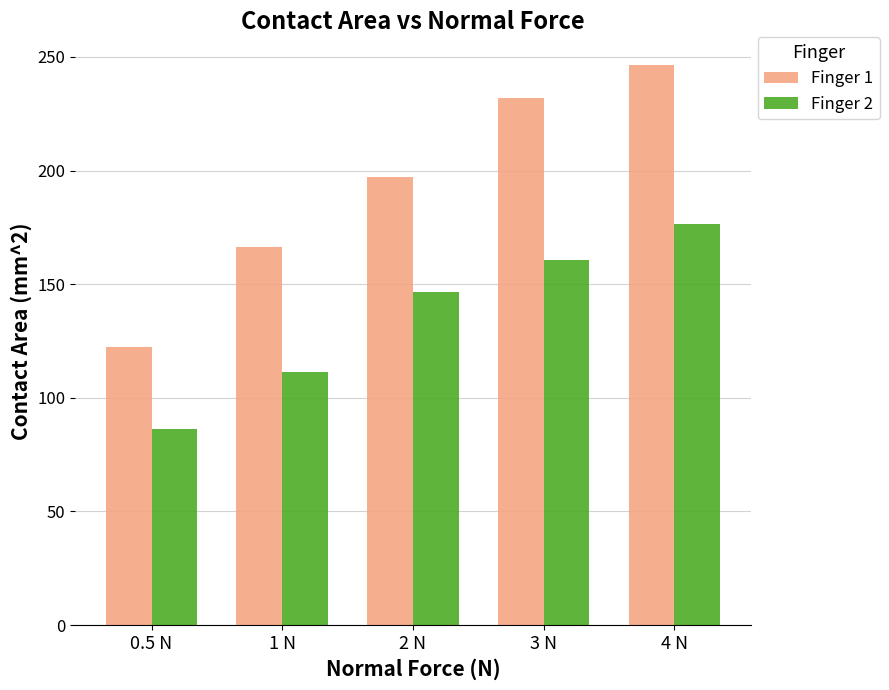

Rank the categories by Finger 2 value from highest to lowest.

4 N, 3 N, 2 N, 1 N, 0.5 N